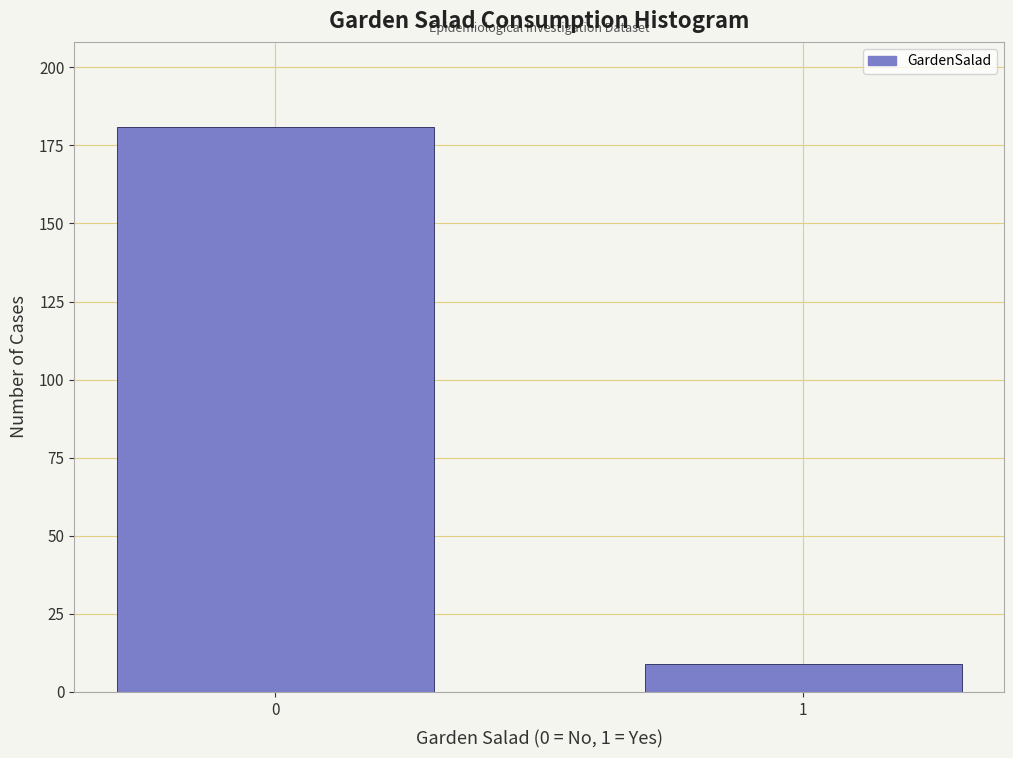

Reading left to right, extract all data points from this chart.

181	9